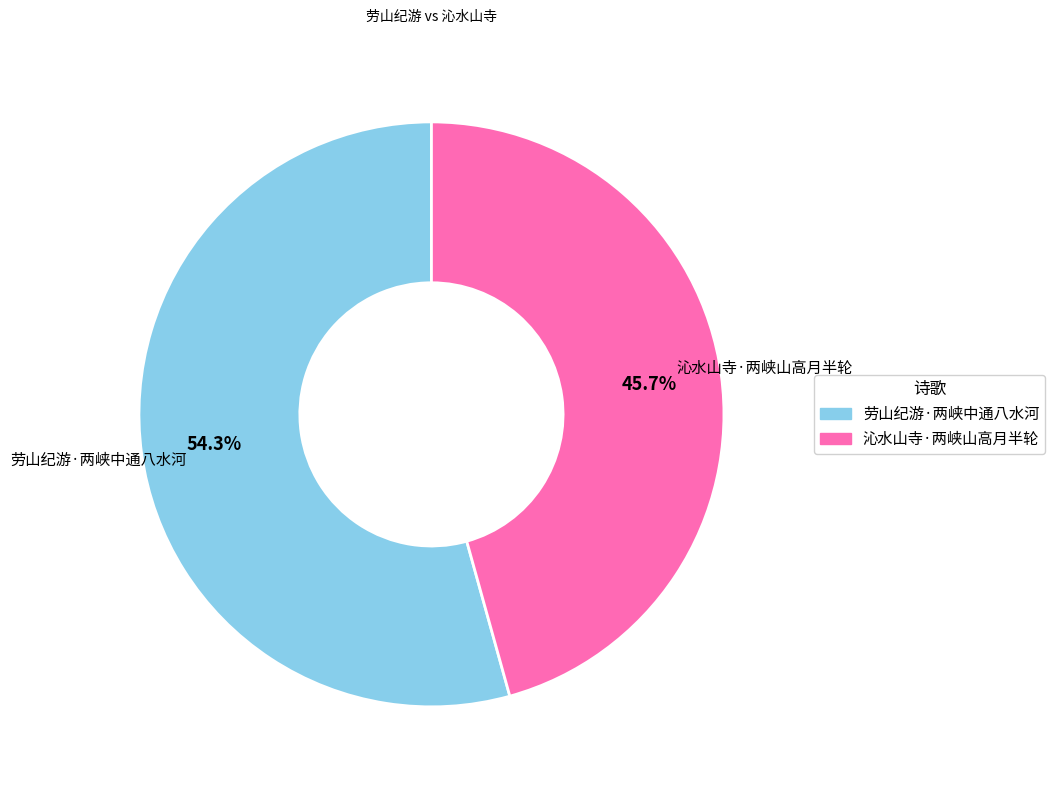

What is the largest slice in the pie chart?

劳山纪游·两峡中通八水河